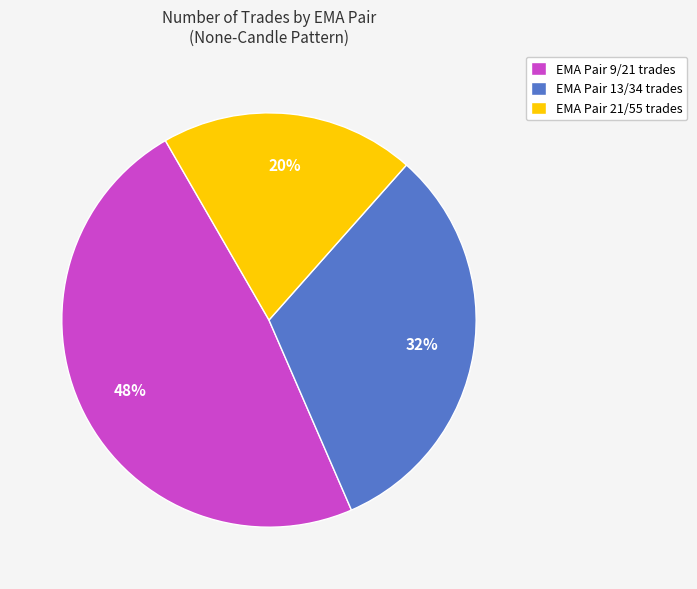

How many slices are in this pie chart?

3